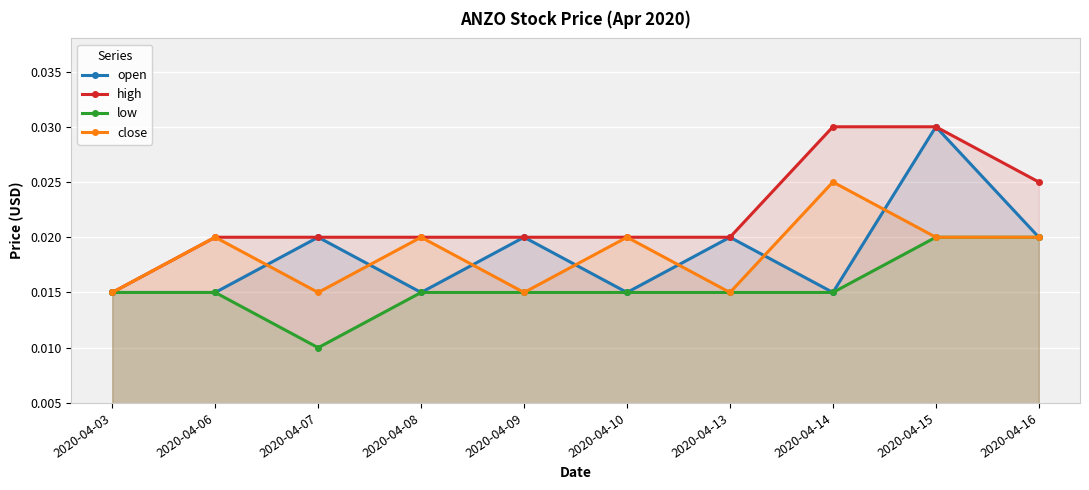

True or false: high and open cross at least once.

False